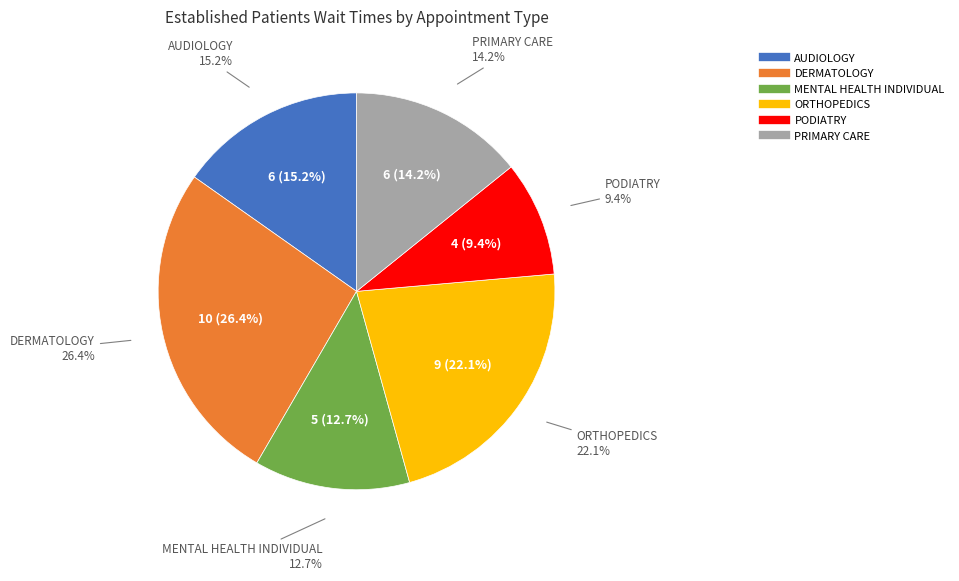

To the nearest percent, what portion does AUDIOLOGY represent?

15%